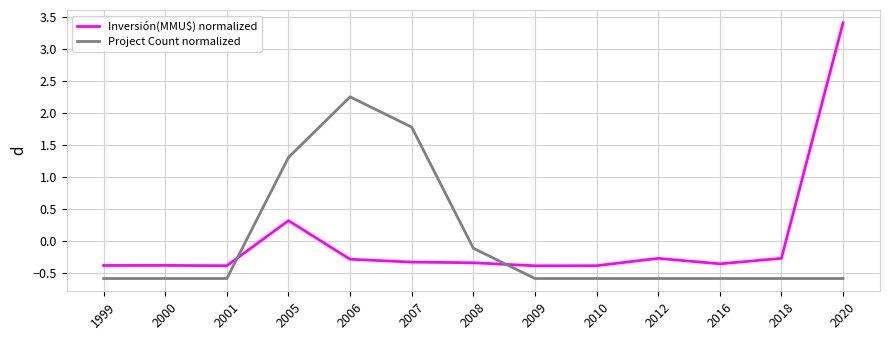

List the series in order of their peak value, lowest first.

Project Count normalized, Inversión(MMU$) normalized